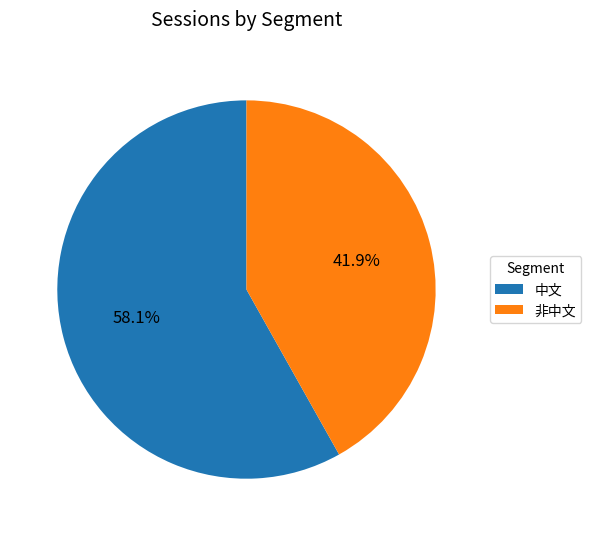

To the nearest percent, what is the difference between the 中文 and 非中文 slice percentages?

16%